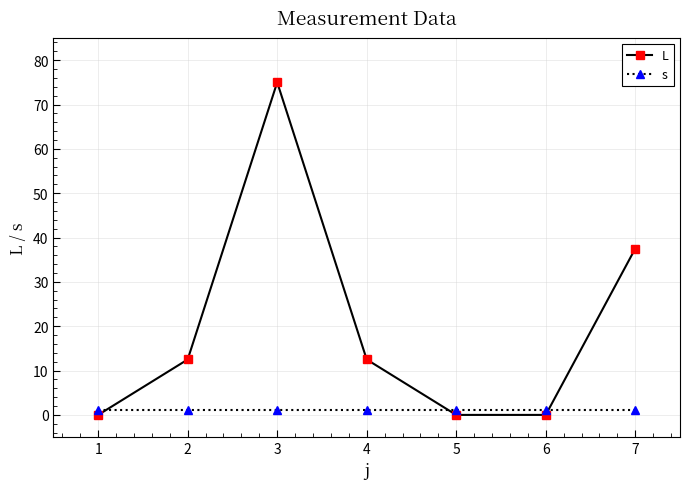

What is the total value across all series at 6?

1.0